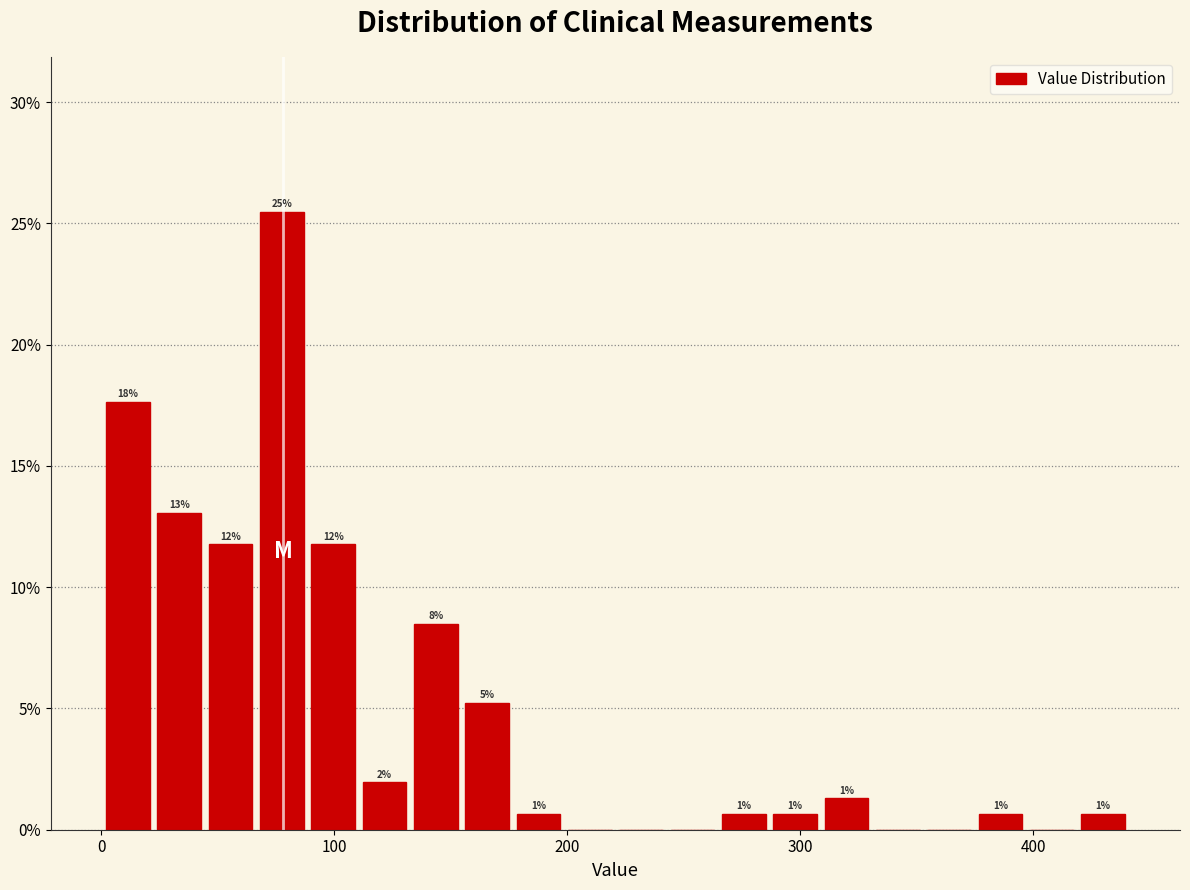

Read against the x-axis, roughly where is the centre of the tallest bar?

80